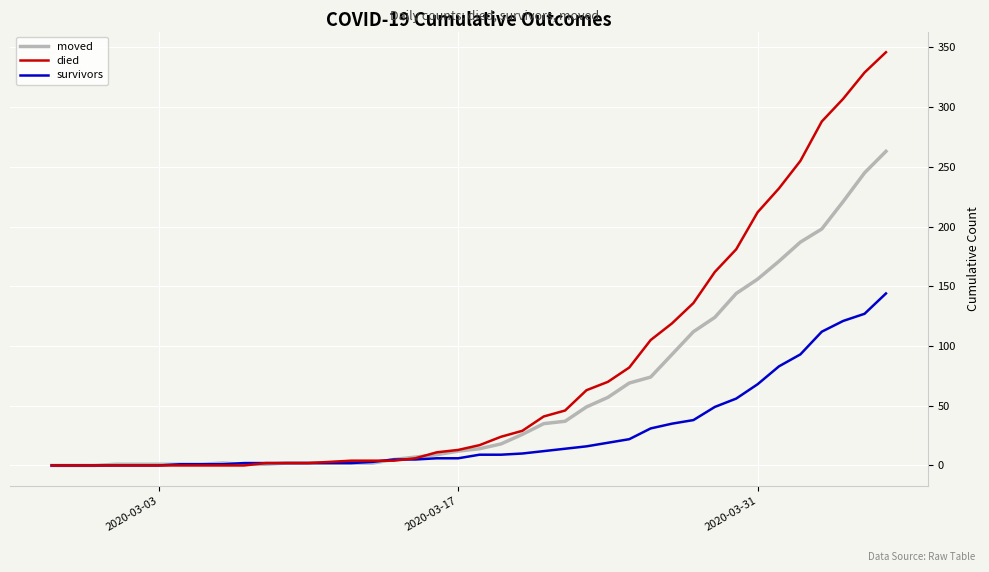

Which series has the largest range (max minus min)?

died